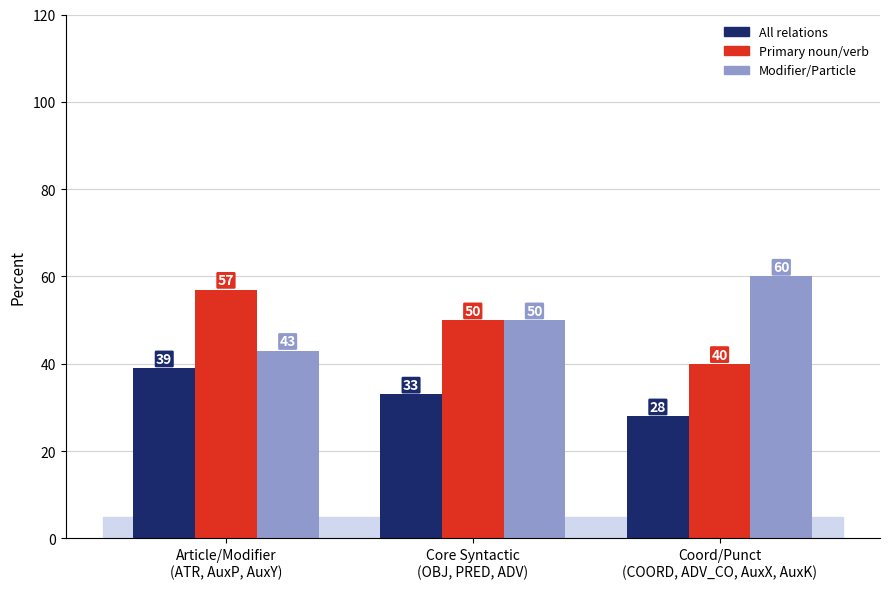

What is the average value of the All relations series?

33